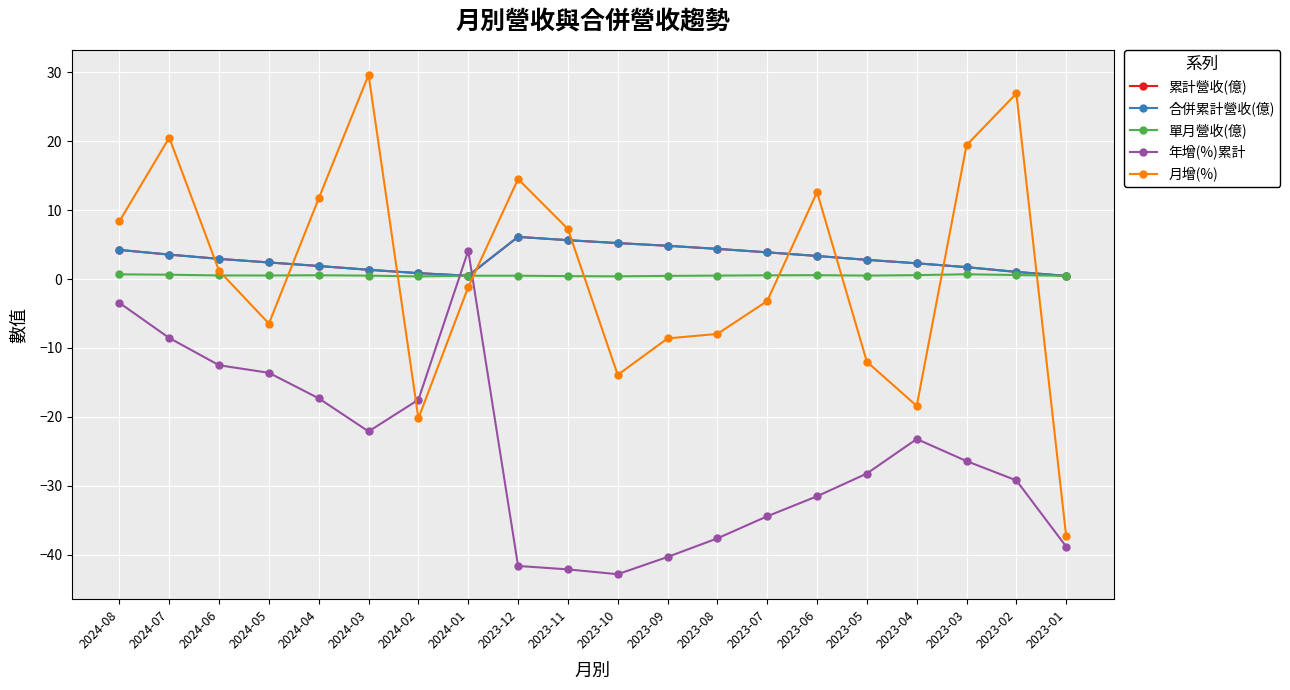

Does the chart have visible grid lines?

Yes